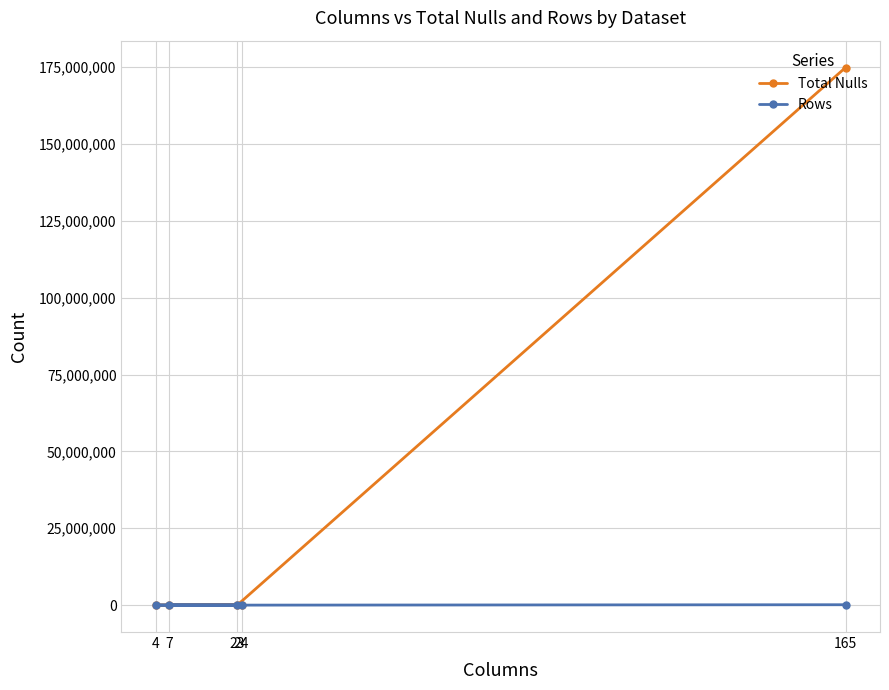

How many interior local valleys does the Total Nulls series have?

1